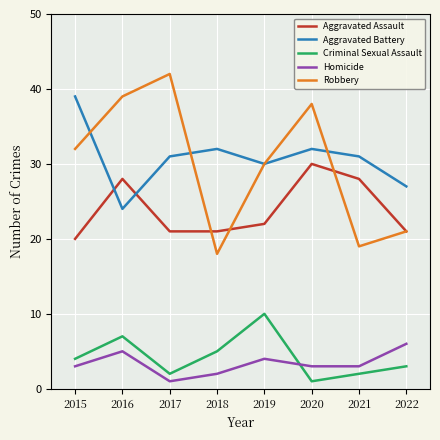

Read the Robbery value at 2015, to the nearest 10.

30